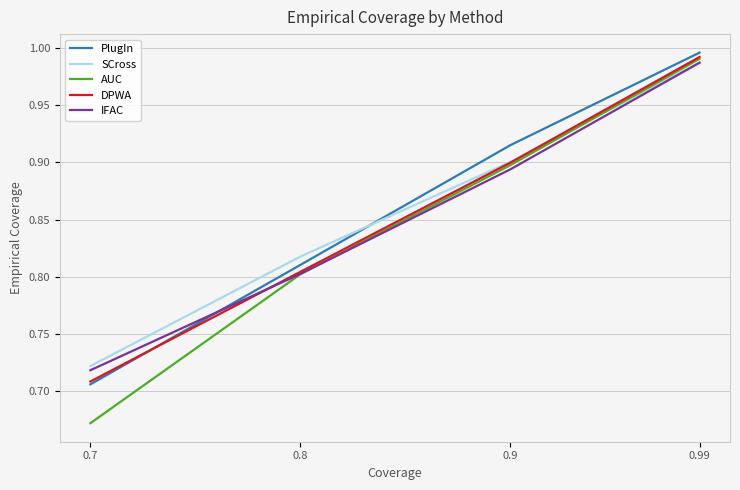

At which category is the sum across all series the highest?

0.99